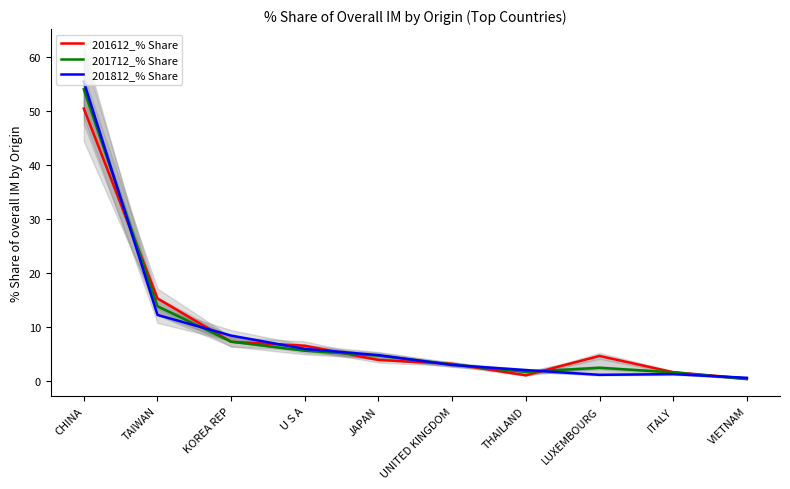

Rank the categories by 201612_% Share value from highest to lowest.

CHINA, TAIWAN, KOREA REP, U S A, LUXEMBOURG, JAPAN, UNITED KINGDOM, ITALY, THAILAND, VIETNAM